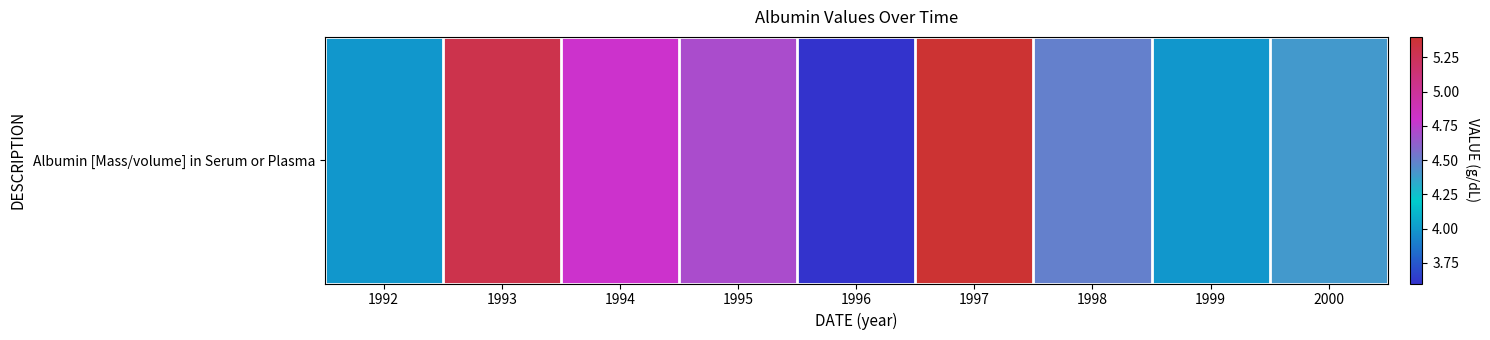

Rank the categories by value from highest to lowest.

1997, 1993, 1994, 1995, 1998, 2000, 1992, 1999, 1996